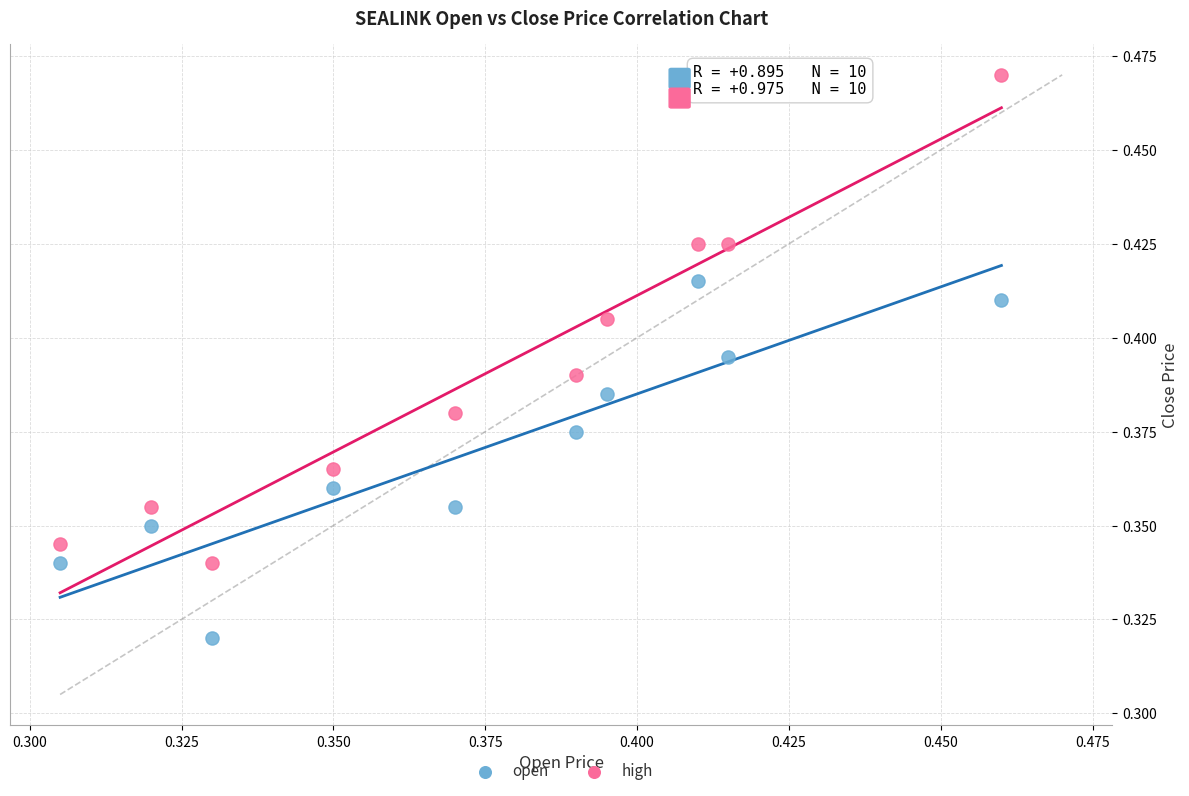

Which series reaches the minimum Y coordinate?

open